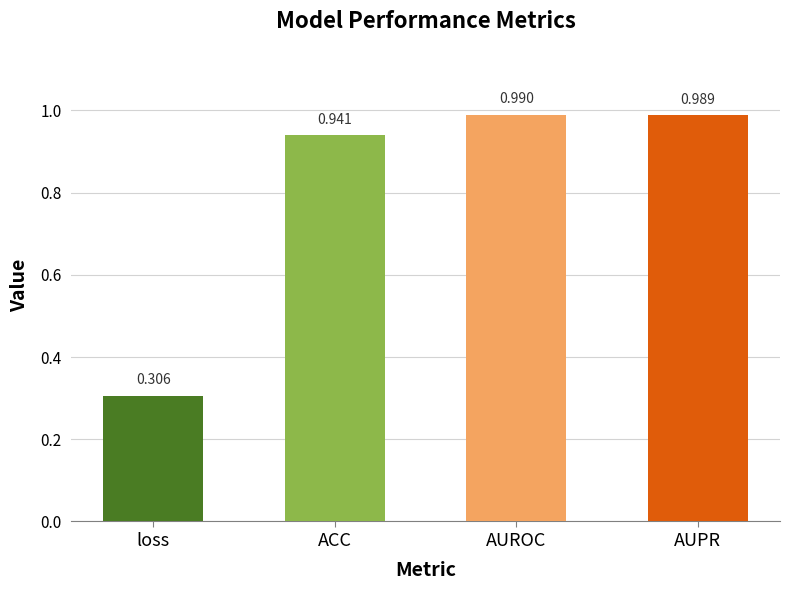

Which category has the lowest value across all series?

loss